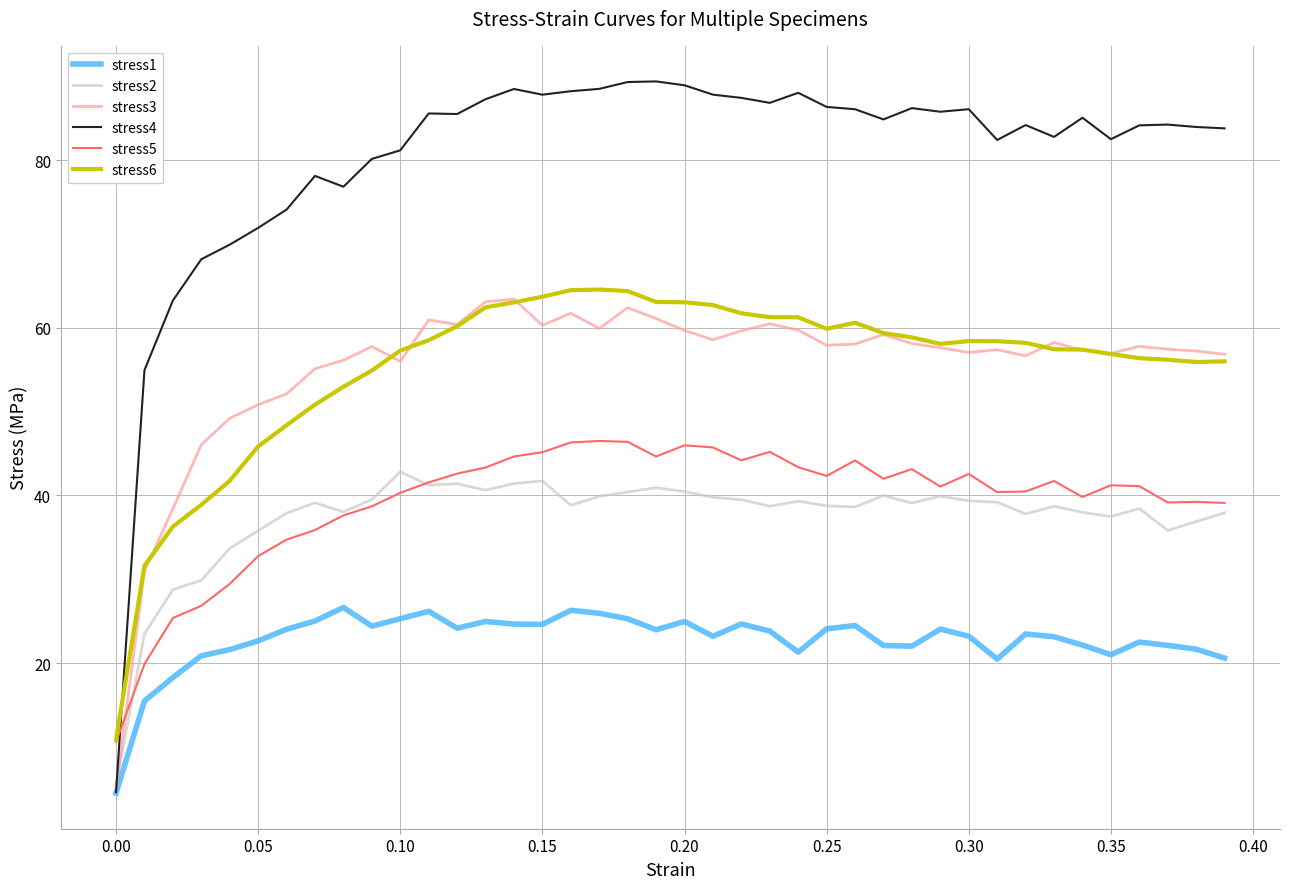

Which series has the largest total across all categories?

stress4